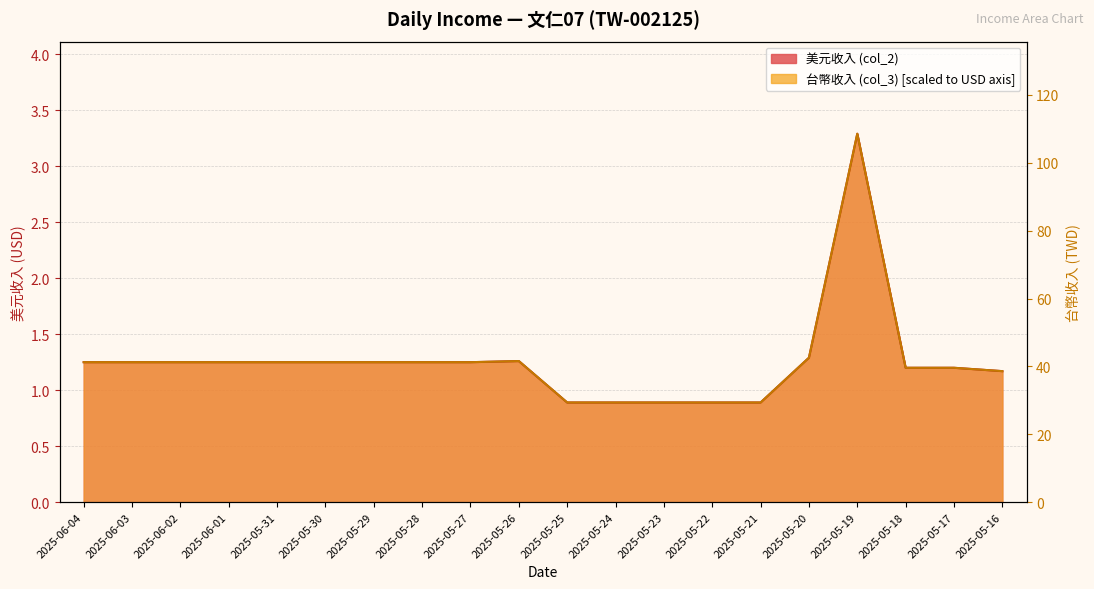

Is the value of 美元收入 (col_2) at 2025-06-02 greater than the value of 台幣收入 (col_3) at 2025-05-30?

No